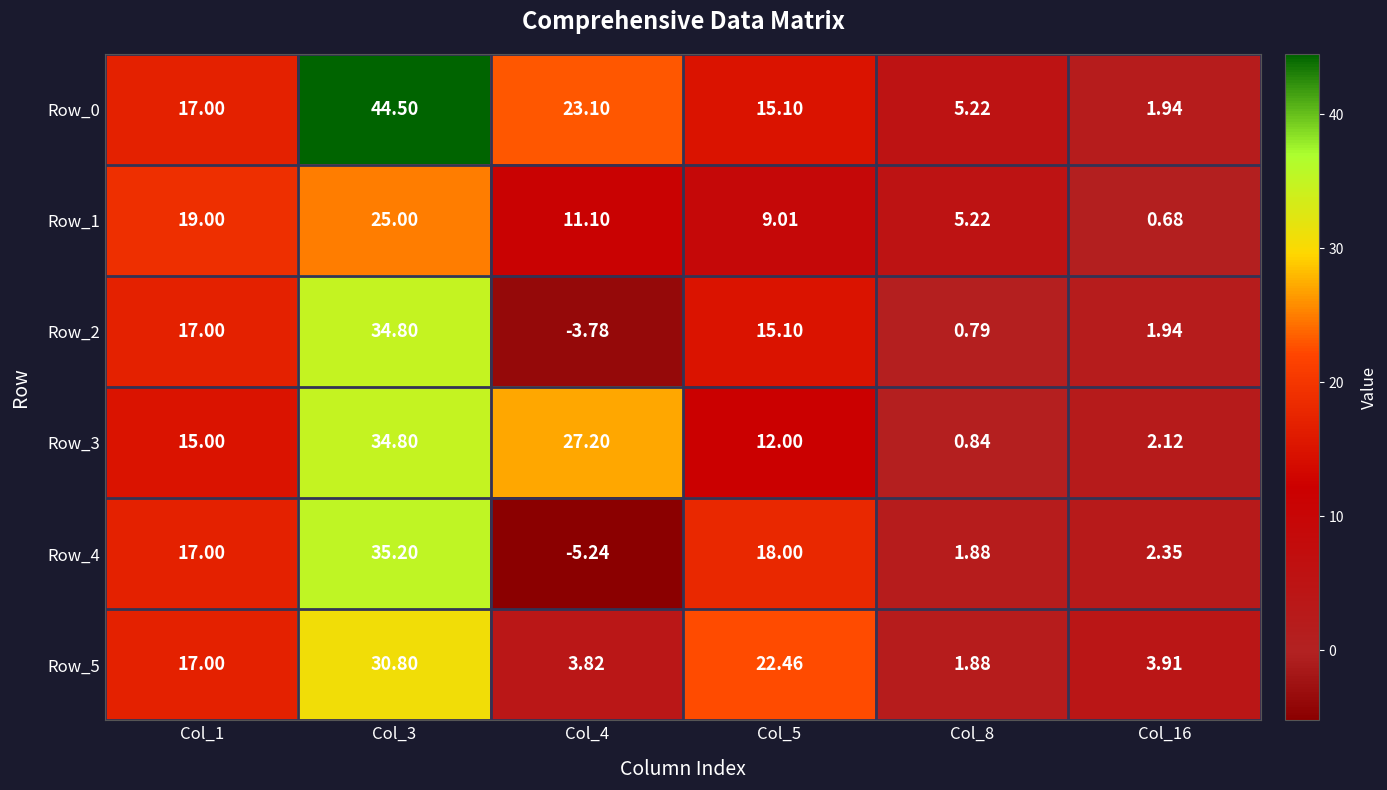

Is the value of Row_1 at Col_16 greater than the value of Row_0 at Col_3?

No